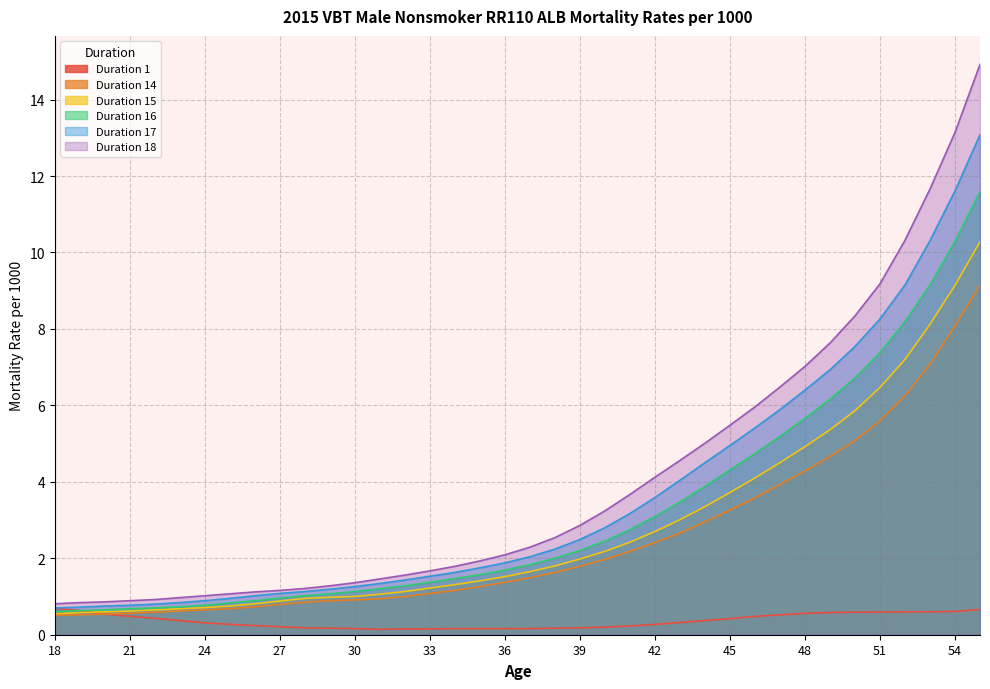

True or false: Duration 17 and Duration 14 cross at least once.

False